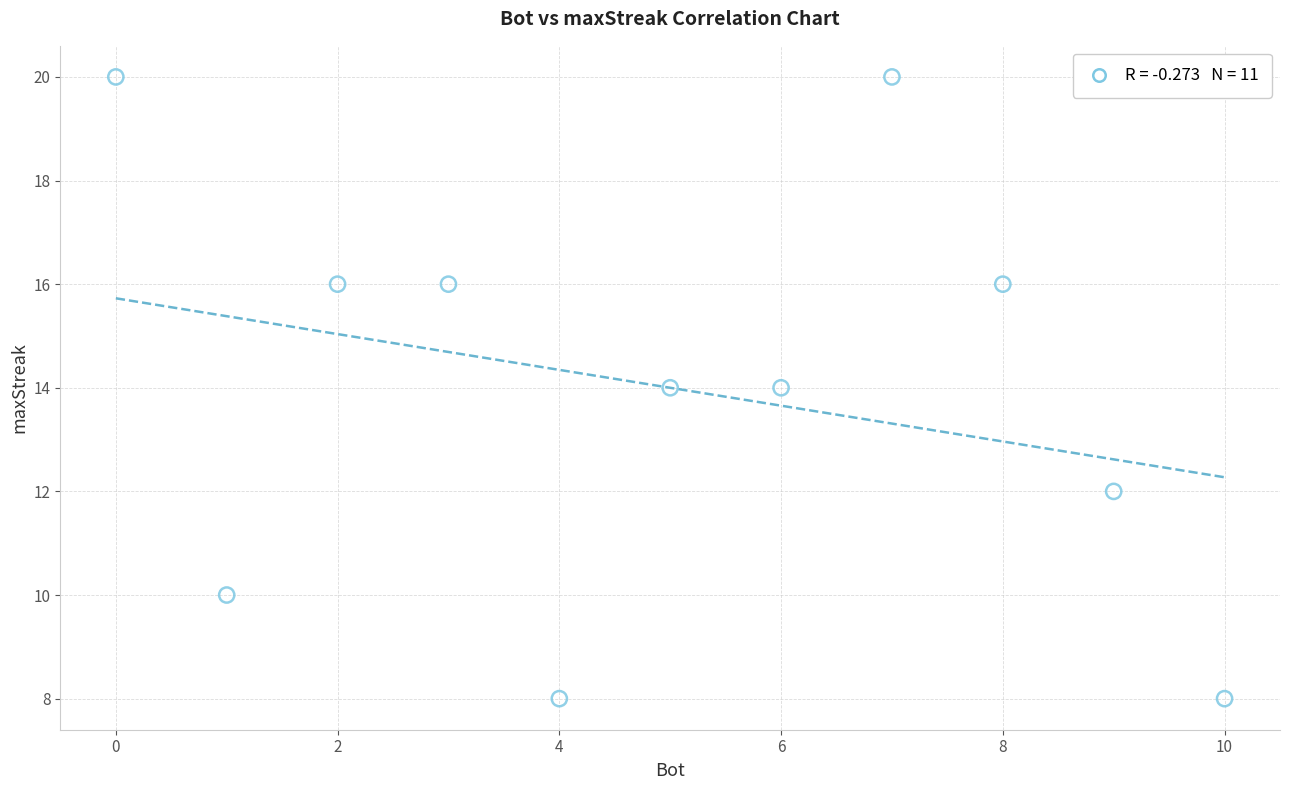

What is the range of Y values (max minus min)?

12